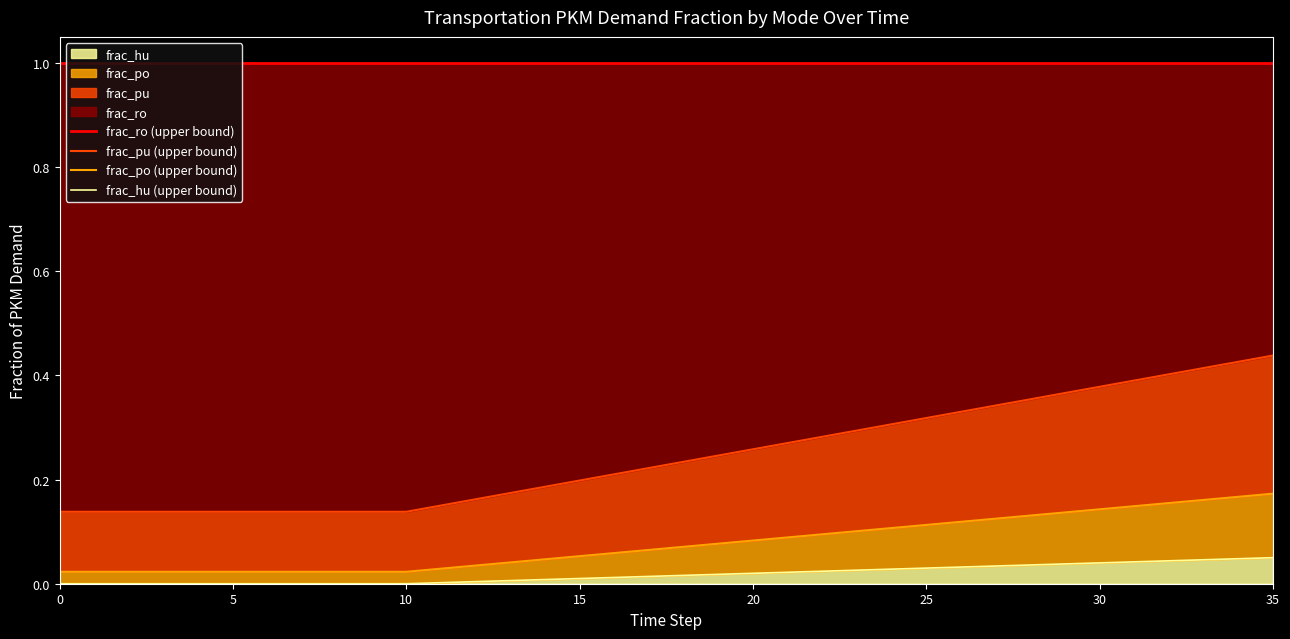

What is the spread (max minus min) of values at 22?

1.0